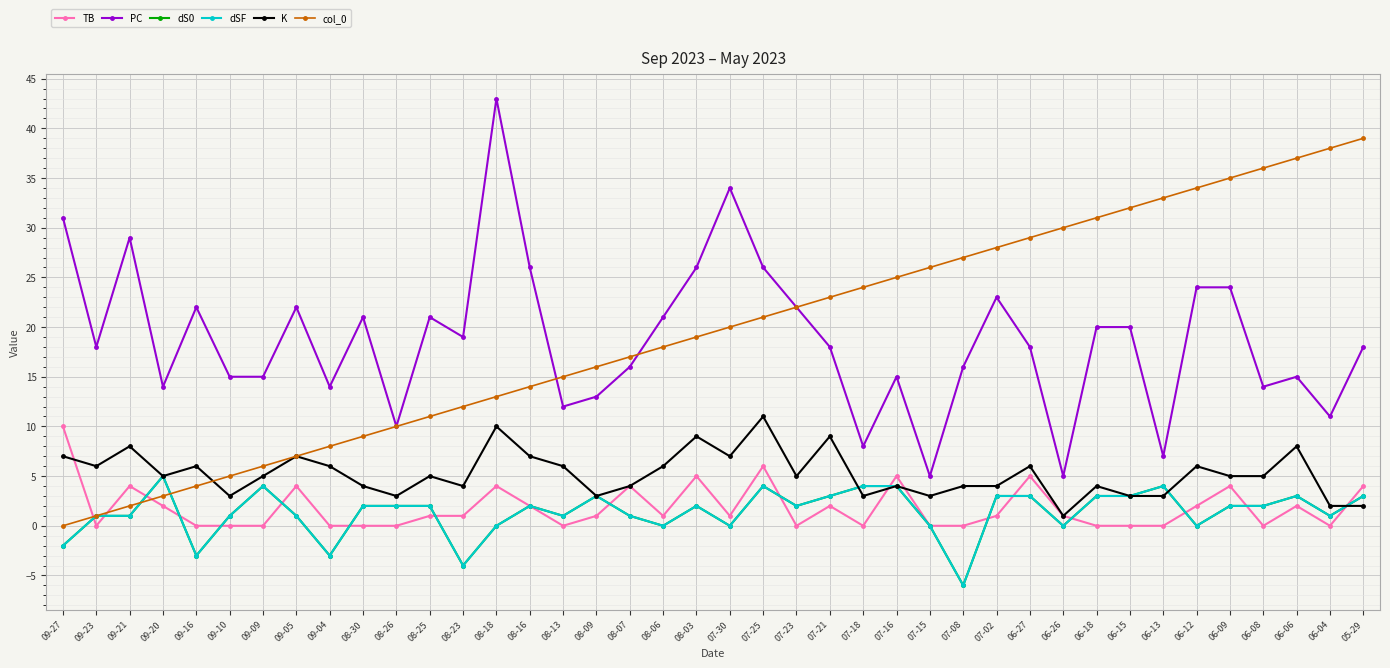

Reading left to right, list all the values displayed in this chart.

TB: 10	0	4	2	0	0	0	4	0	0	0	1	1	4	2	0	1	4	1	5	1	6	0	2	0	5	0	0	1	5	1	0	0	0	2	4	0	2	0	4
PC: 31	18	29	14	22	15	15	22	14	21	10	21	19	43	26	12	13	16	21	26	34	26	22	18	8	15	5	16	23	18	5	20	20	7	24	24	14	15	11	18
dS0: -2	1	1	5	-3	1	4	1	-3	2	2	2	-4	0	2	1	3	1	0	2	0	4	2	3	4	4	0	-6	3	3	0	3	3	4	0	2	2	3	1	3
dSF: -2	1	1	5	-3	1	4	1	-3	2	2	2	-4	0	2	1	3	1	0	2	0	4	2	3	4	4	0	-6	3	3	0	3	3	4	0	2	2	3	1	3
K: 7	6	8	5	6	3	5	7	6	4	3	5	4	10	7	6	3	4	6	9	7	11	5	9	3	4	3	4	4	6	1	4	3	3	6	5	5	8	2	2
col_0: 0	1	2	3	4	5	6	7	8	9	10	11	12	13	14	15	16	17	18	19	20	21	22	23	24	25	26	27	28	29	30	31	32	33	34	35	36	37	38	39